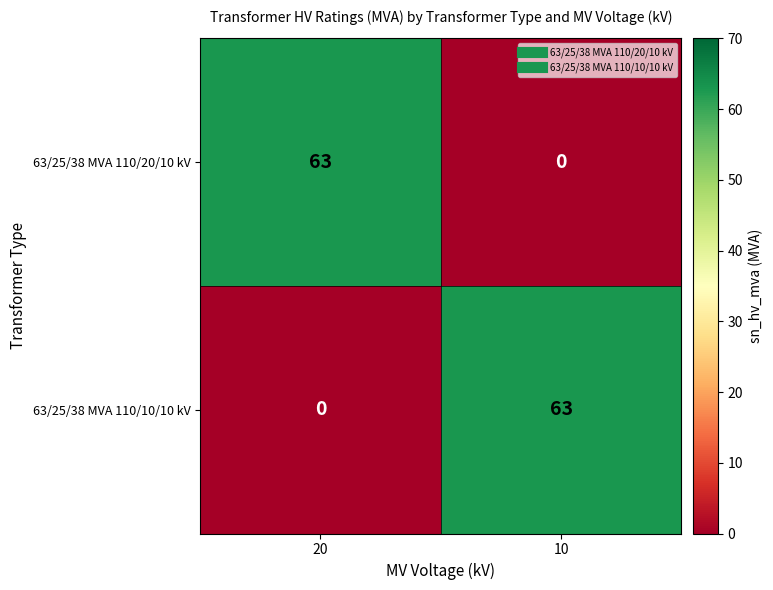

At 10, list the series in order from smallest to largest.

63/25/38 MVA 110/20/10 kV, 63/25/38 MVA 110/10/10 kV